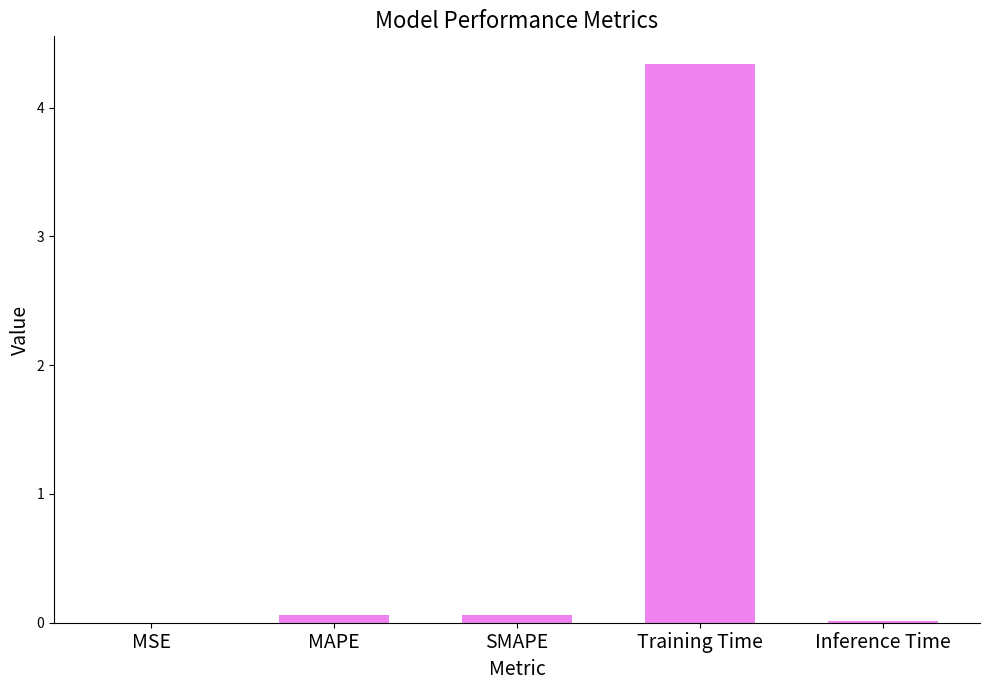

Which category has the highest value across all series?

Training Time